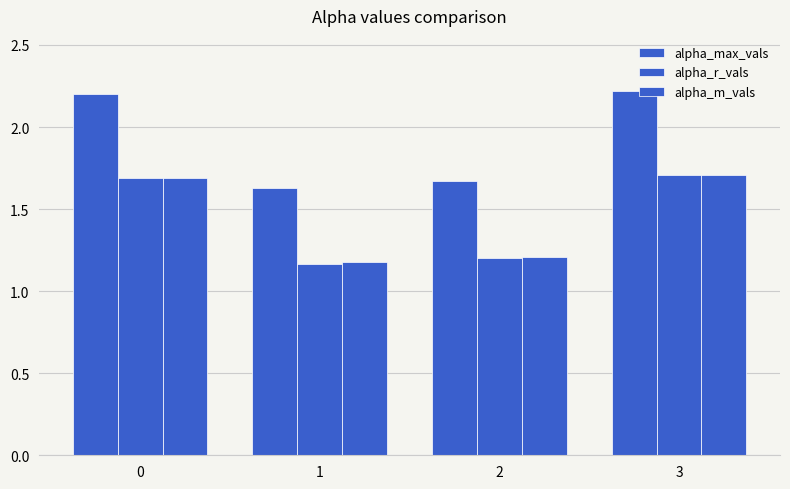

How many values in the alpha_max_vals series are below 2?

2